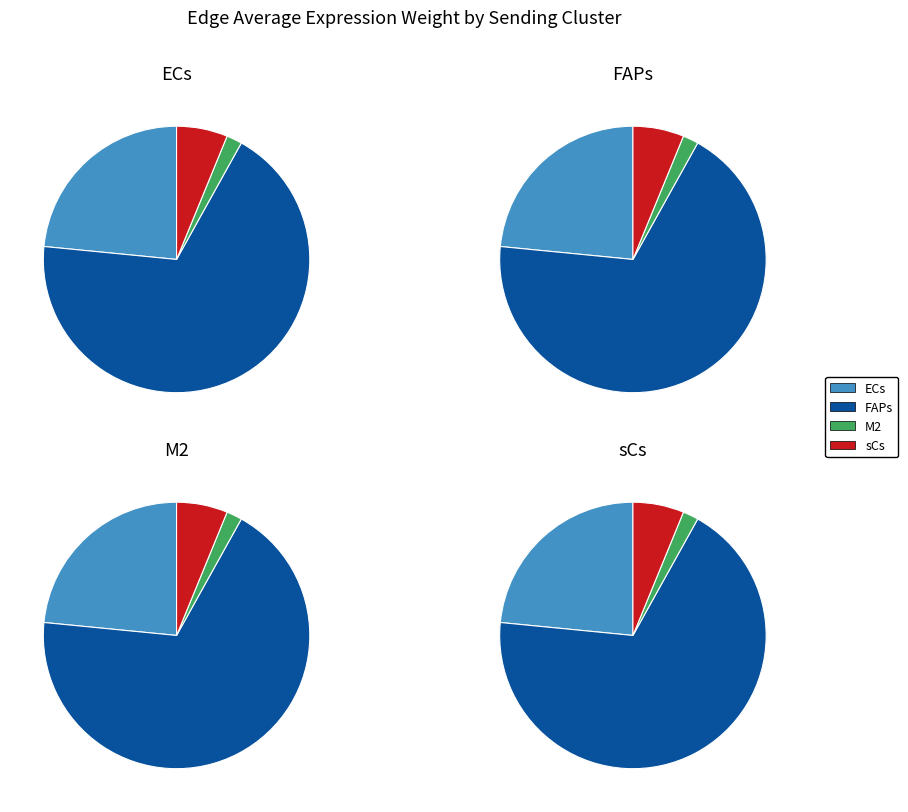

To the nearest percent, what is the difference between the largest and smallest slice percentages?

67%